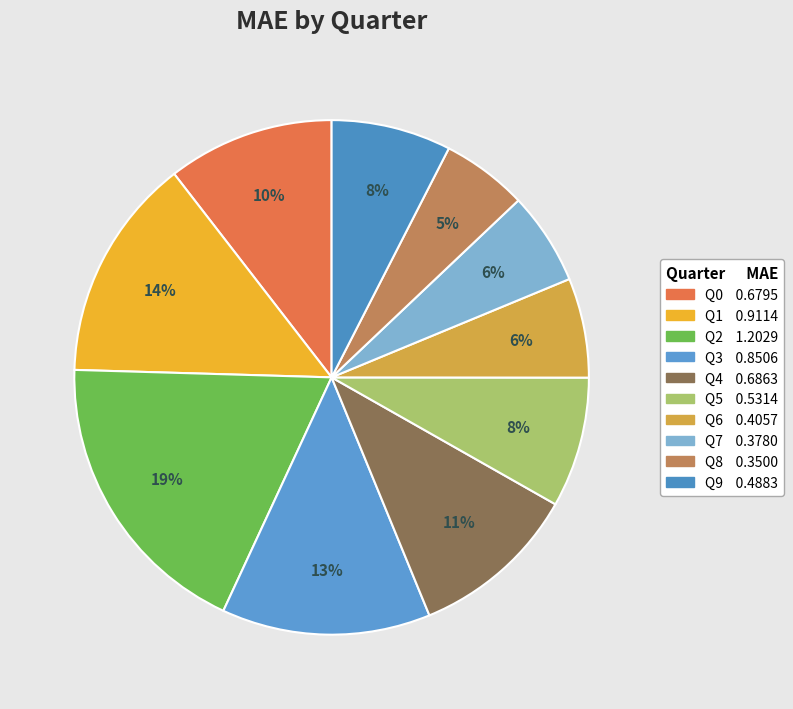

How many slices are in this pie chart?

10